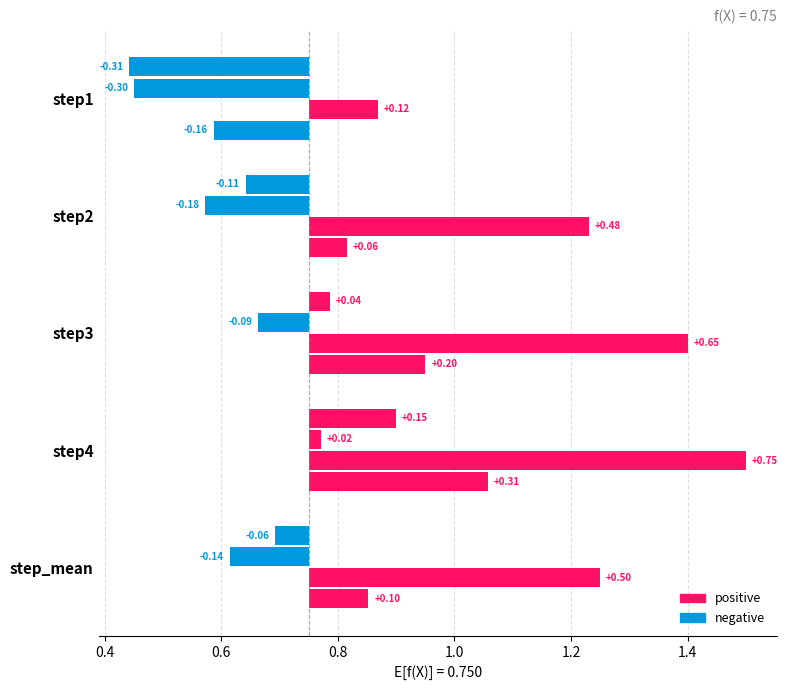

At which label does outbreak1 reach its peak?

step4